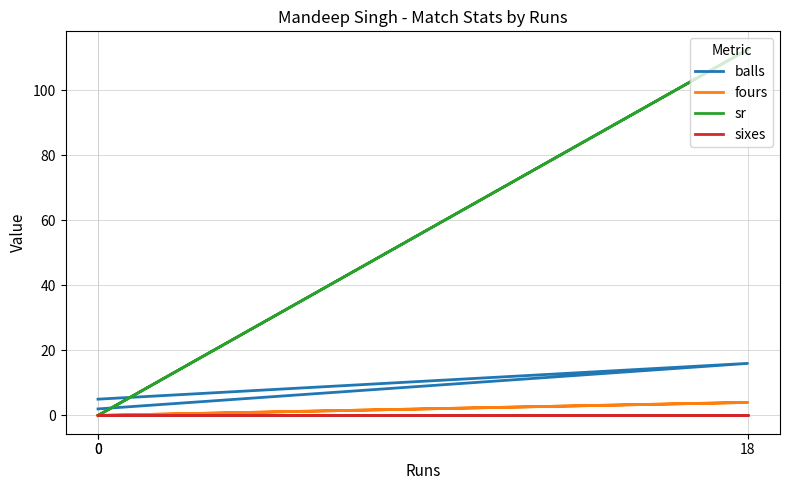

Which series has the largest total across all categories?

sr